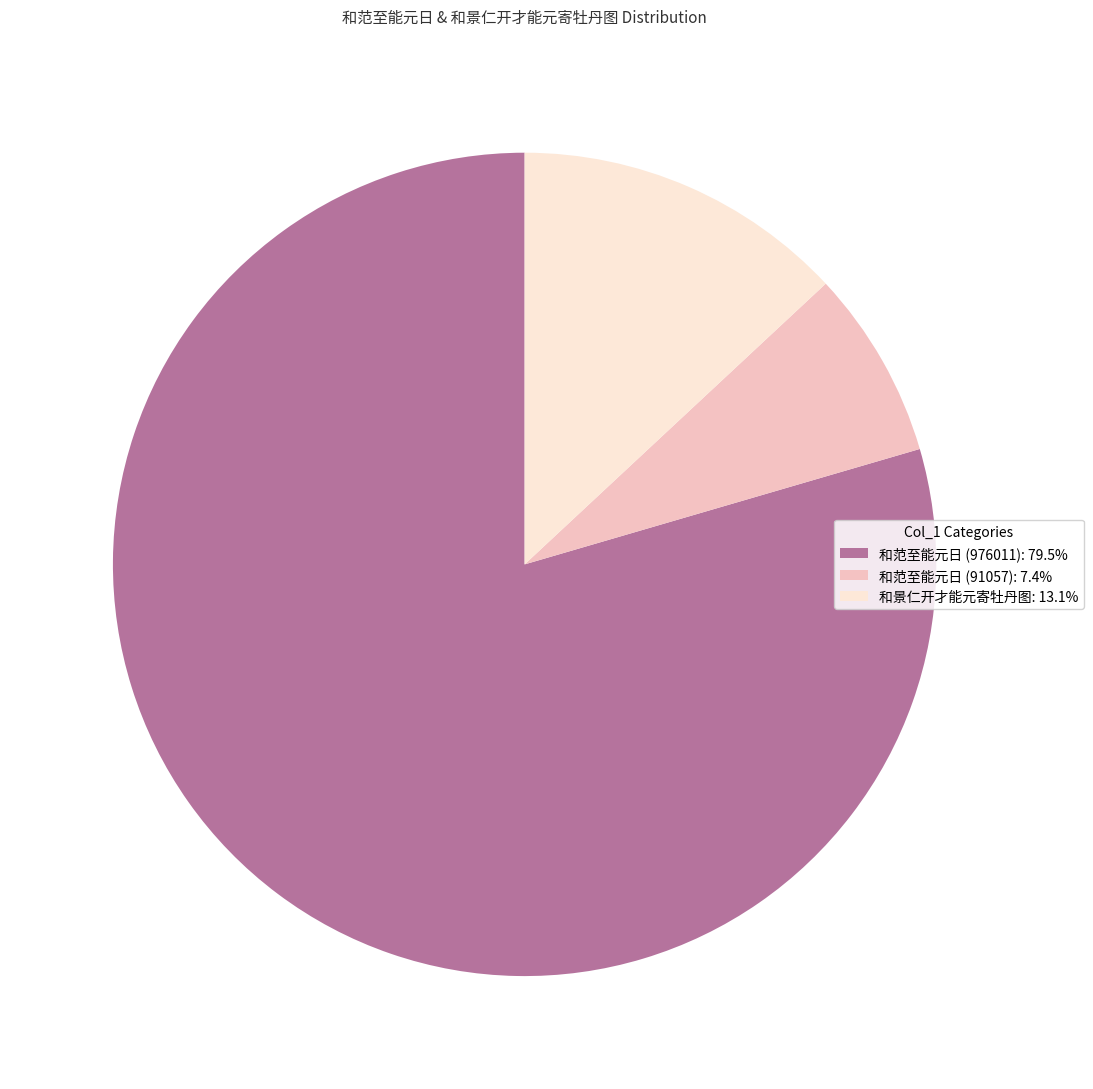

Rank the categories by value from highest to lowest.

和范至能元日 (976011), 和景仁开才能元寄牡丹图, 和范至能元日 (91057)